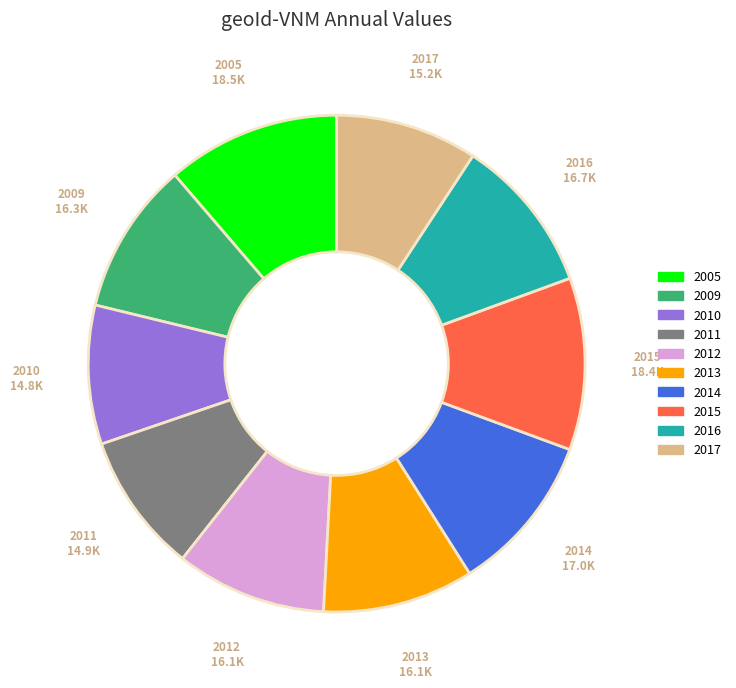

The 2014 slice represents 10% of the pie. True or false?

True